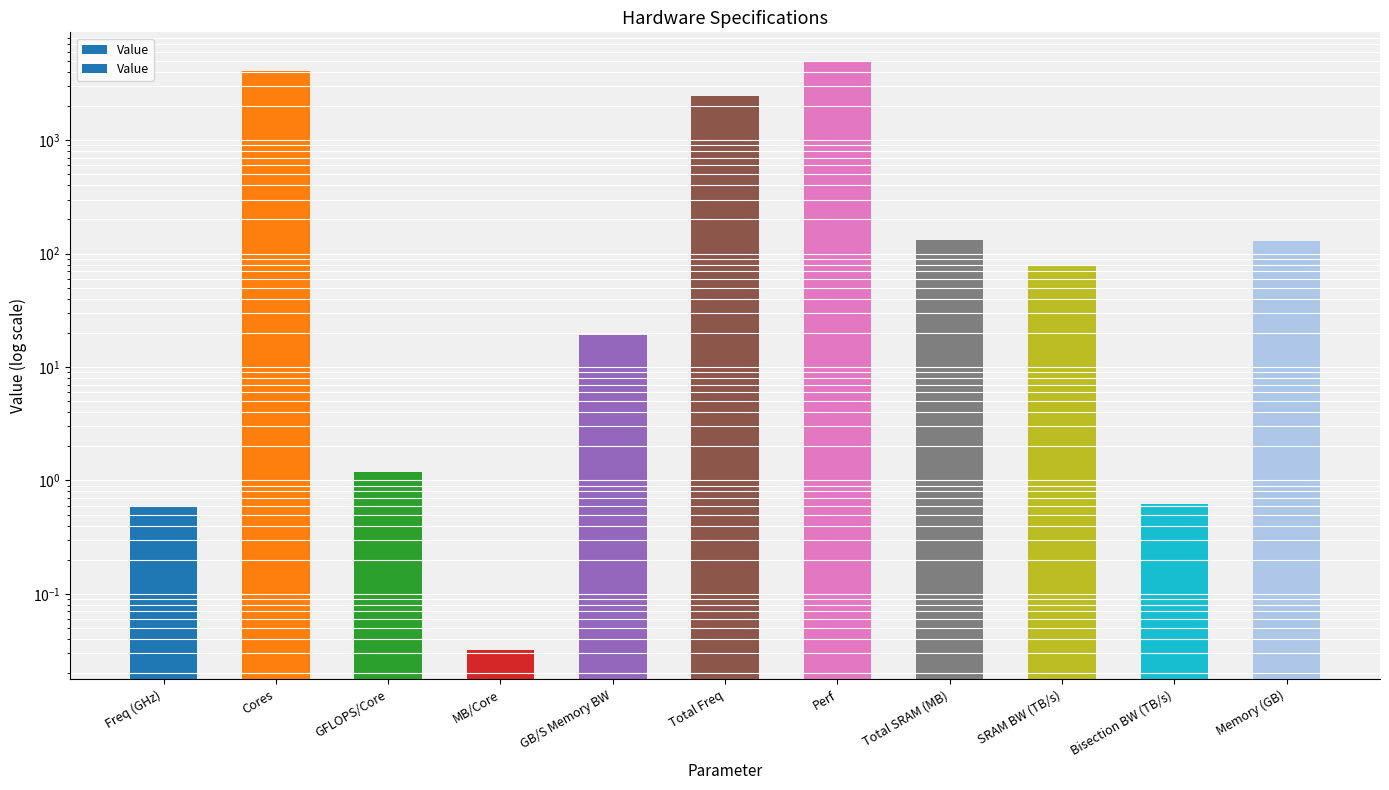

Reading right to left, what are all the values shown in this chart?

Memory (GB)=128.0	Bisection BW (TB/s)=0.6	SRAM BW (TB/s)=78.6	Total SRAM (MB)=131.1	Perf=4915.2	Total Freq=2457.6	GB/S Memory BW=19.2	MB/Core=0.0	GFLOPS/Core=1.2	Cores=4096.0	Freq (GHz)=0.6